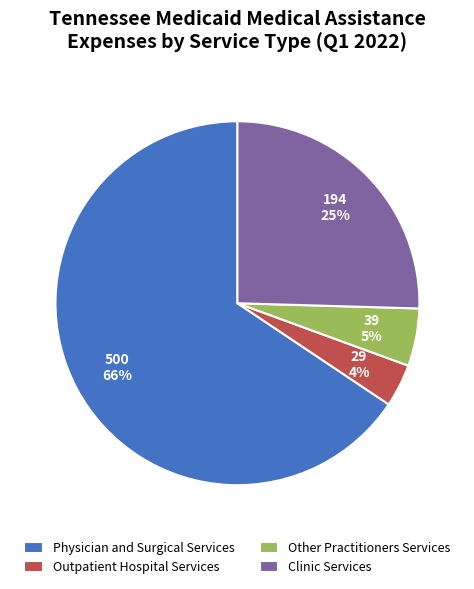

To the nearest percent, what is the average slice percentage?

25%